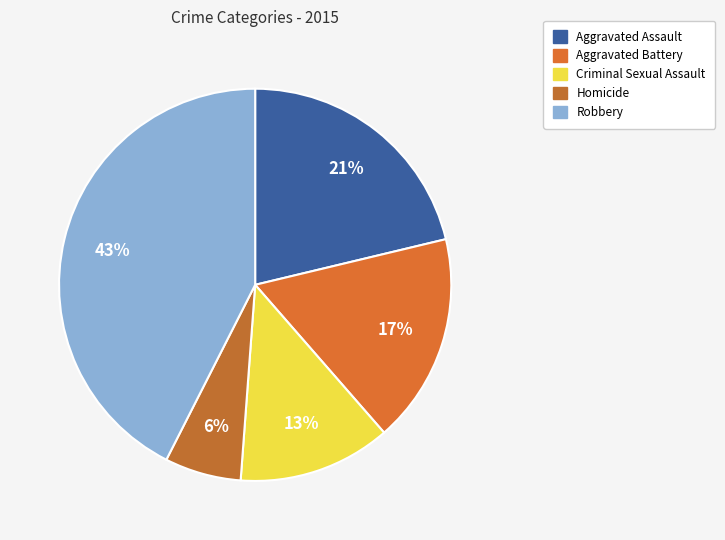

To the nearest percent, what is the average slice percentage?

20%